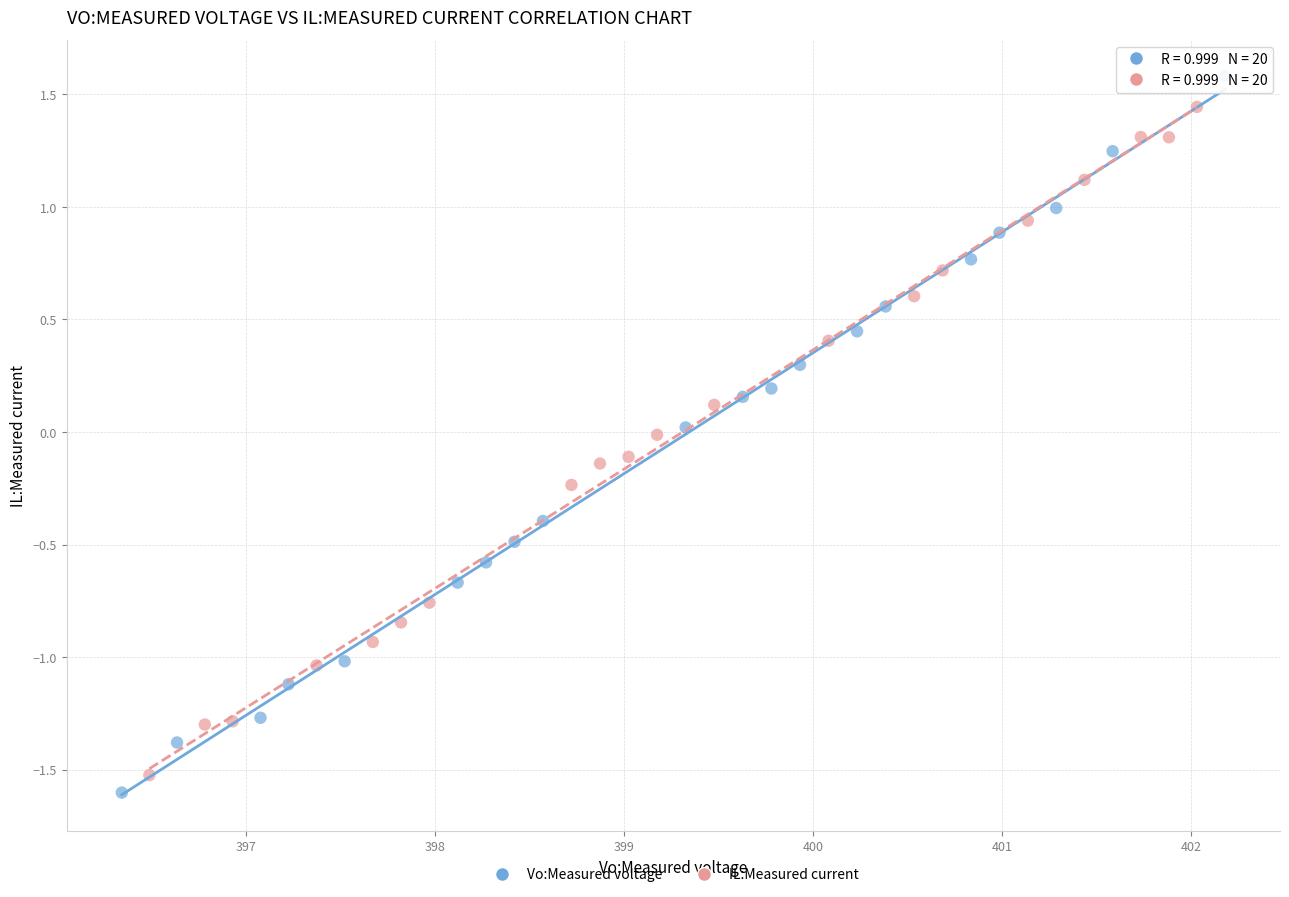

Which series contains the lowest Y value?

Vo:Measured voltage